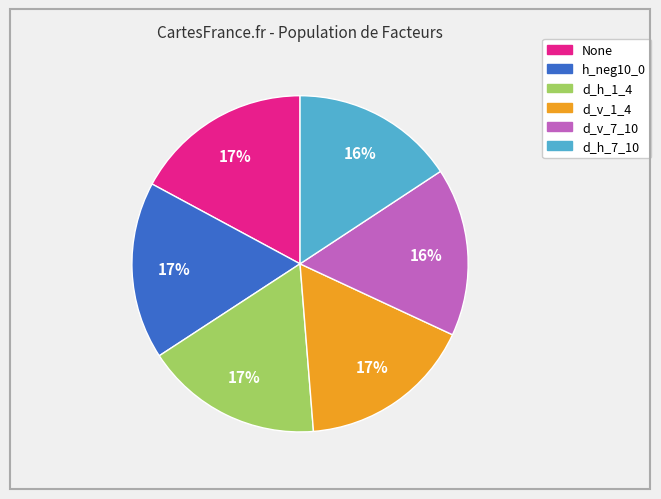

Combined, do d_h_1_4 and d_v_7_10 account for over 50%?

No